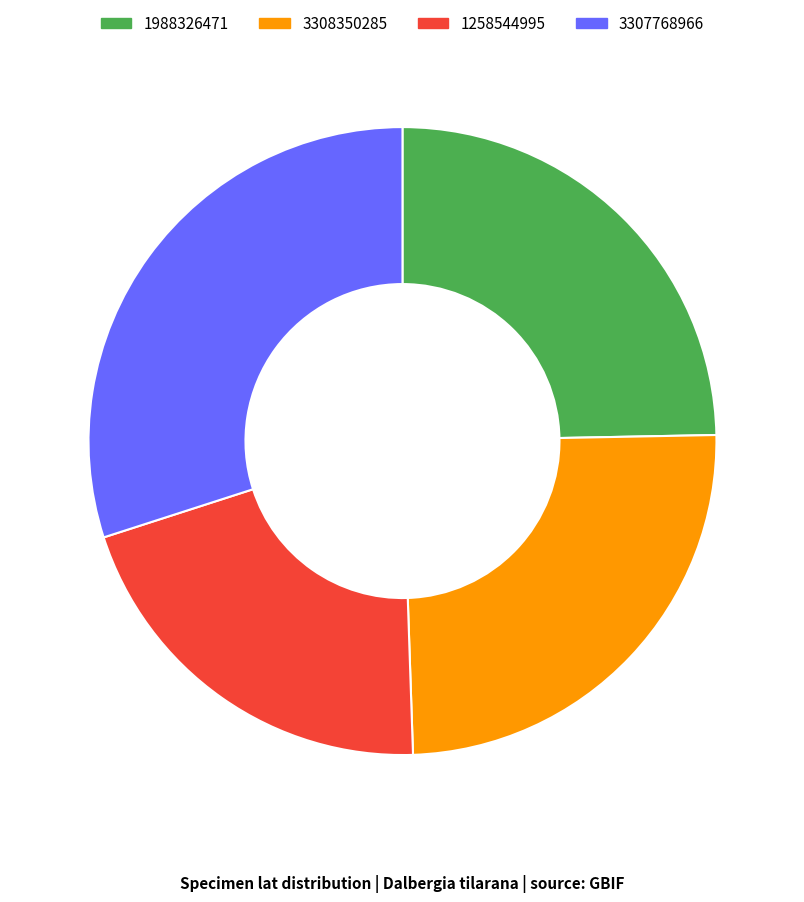

True or false: 1258544995 accounts for 11% of the total.

False